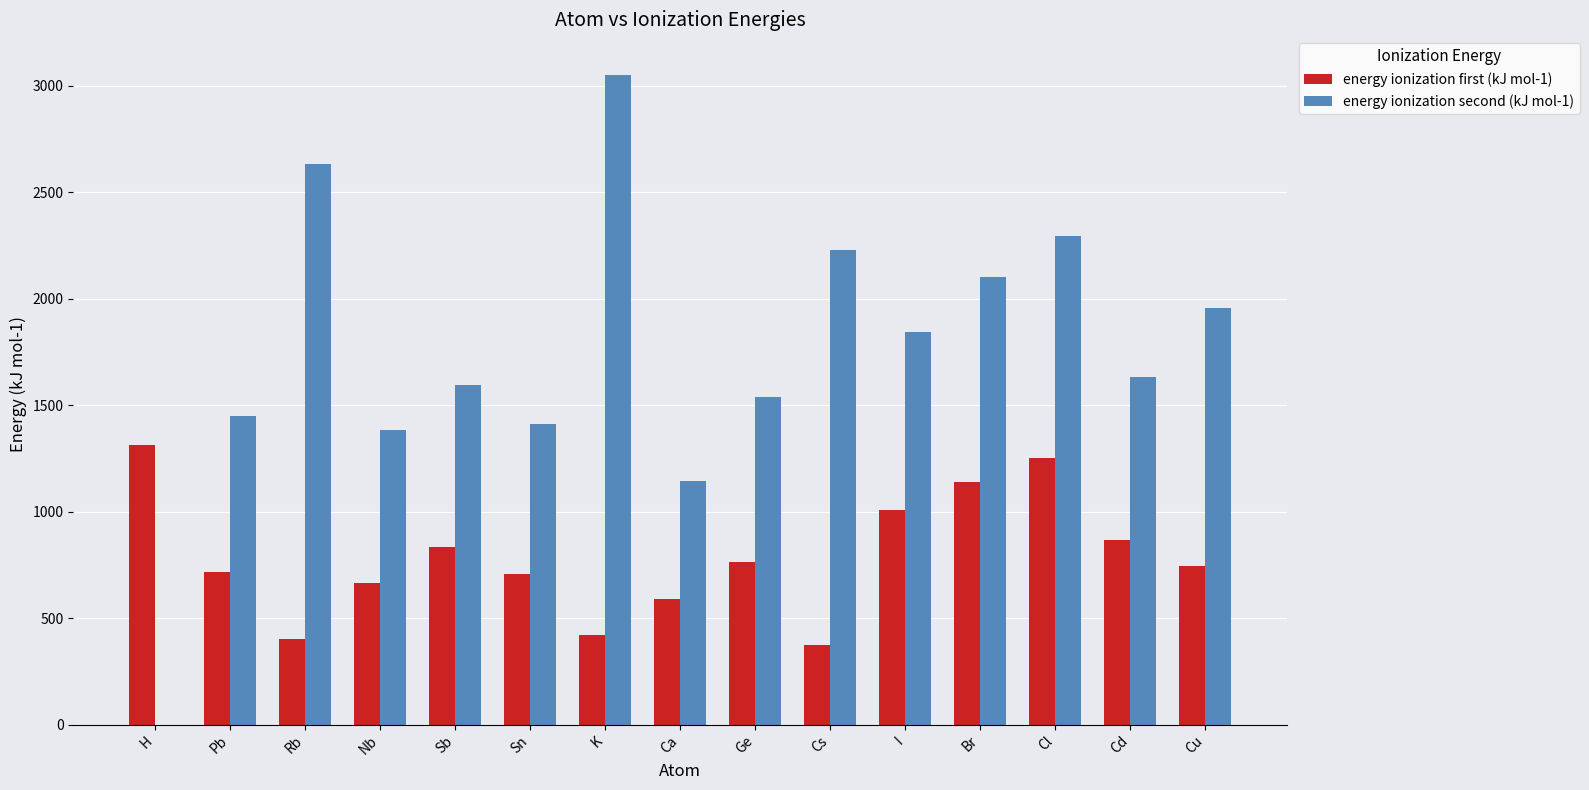

What is the average value of the energy ionization first (kJ mol-1) series?

786.4